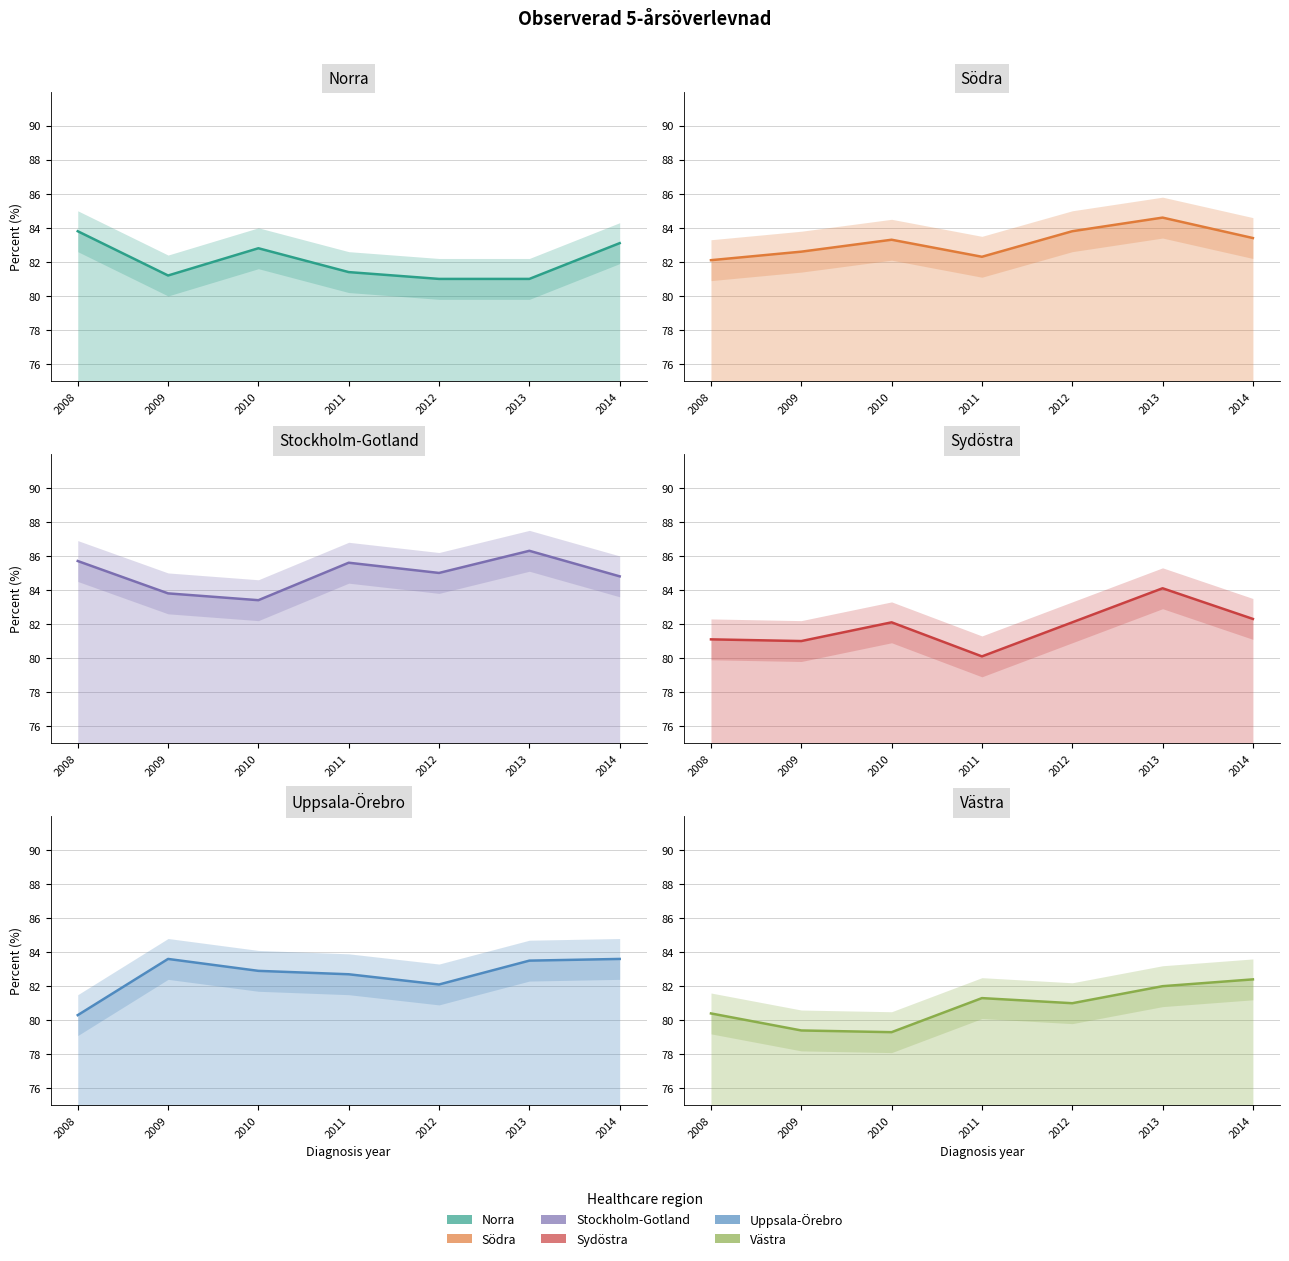

At 2014, list the series in order from largest to smallest.

Stockholm-Gotland, Uppsala-Örebro, Södra, Norra, Västra, Sydöstra